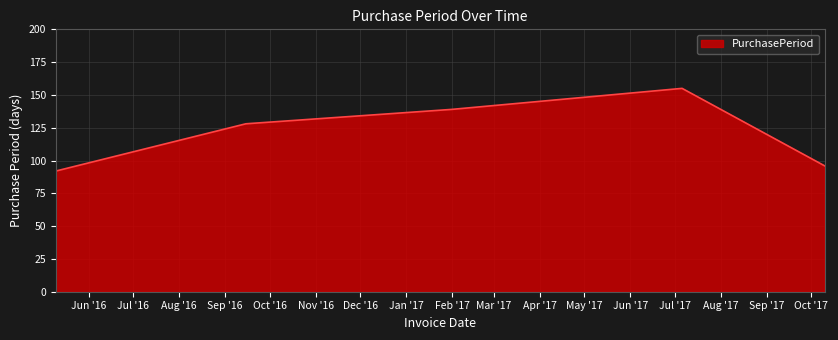

What is the maximum value shown in the chart?

155